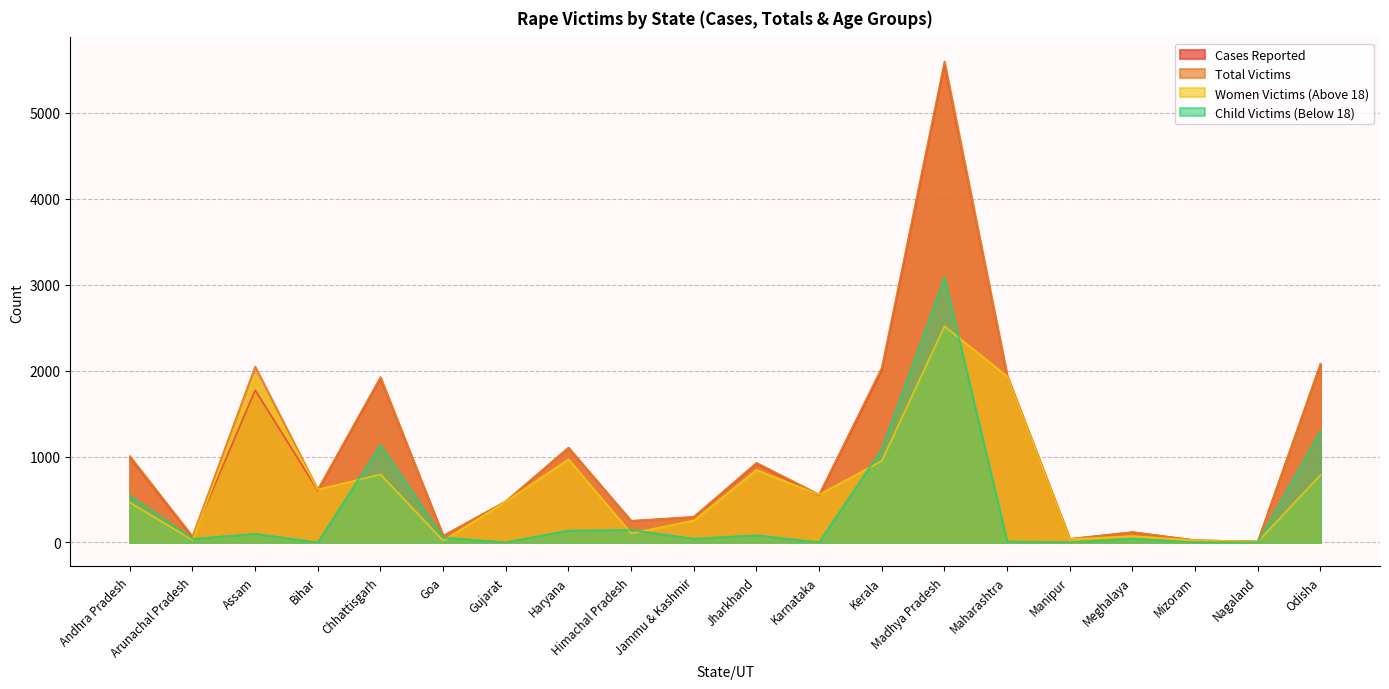

What is the approximate value of Women Victims (Above 18) at Karnataka?

557